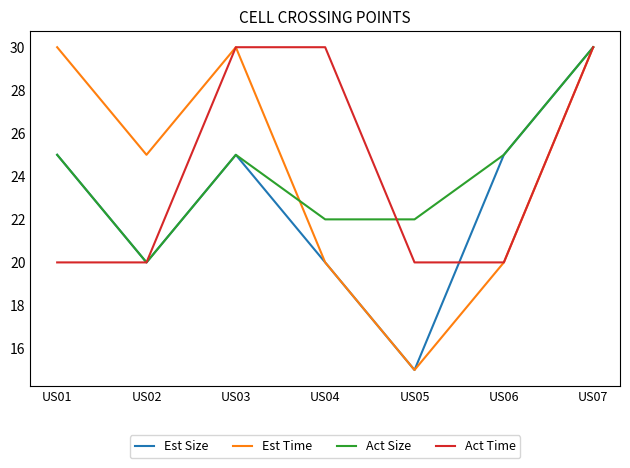

The value of Act Size at US05 is 22. True or false?

True